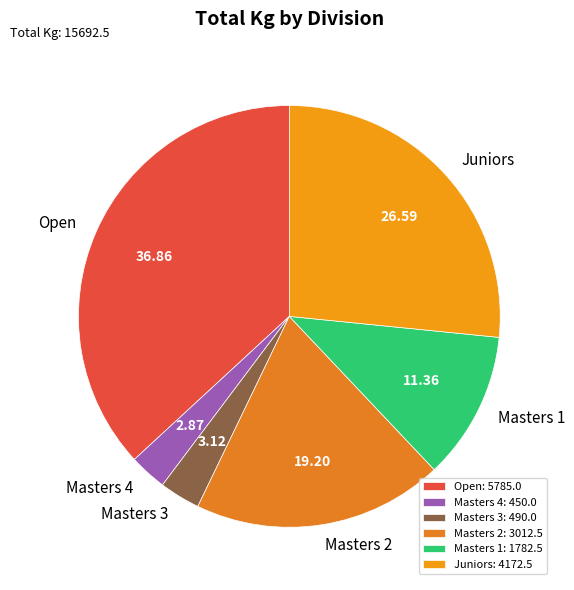

Is the sum of Juniors and Masters 2 greater than half?

No